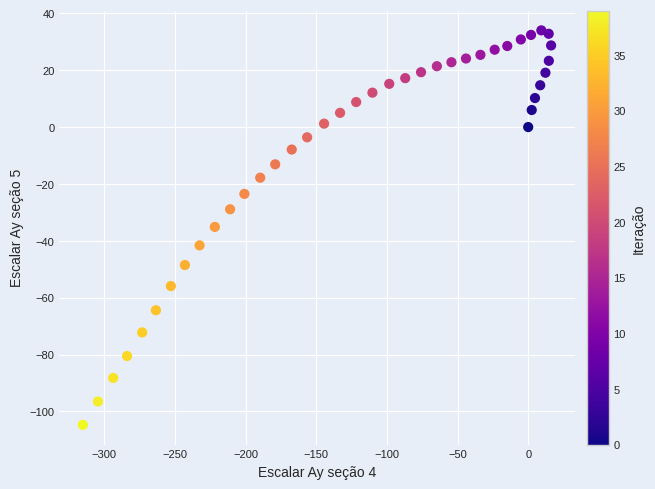

What is the range of X values (max minus min)?

331.3